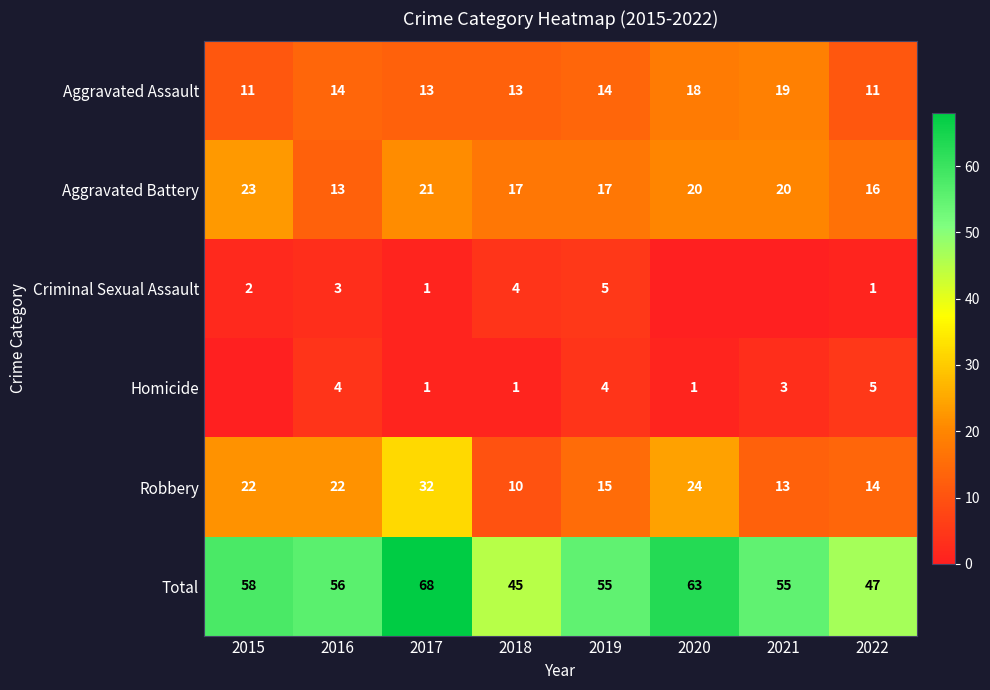

What is the average value of the Aggravated Assault series?

14